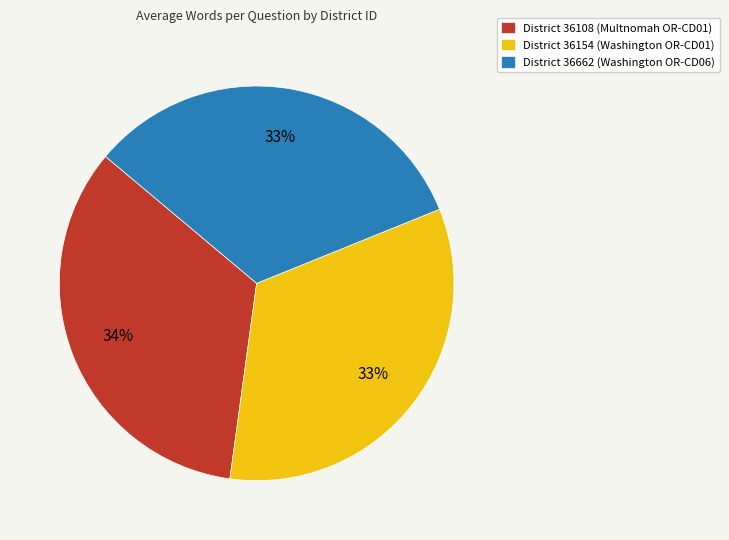

Which has a higher value, District 36154 (Washington OR-CD01) or District 36108 (Multnomah OR-CD01)?

District 36108 (Multnomah OR-CD01)